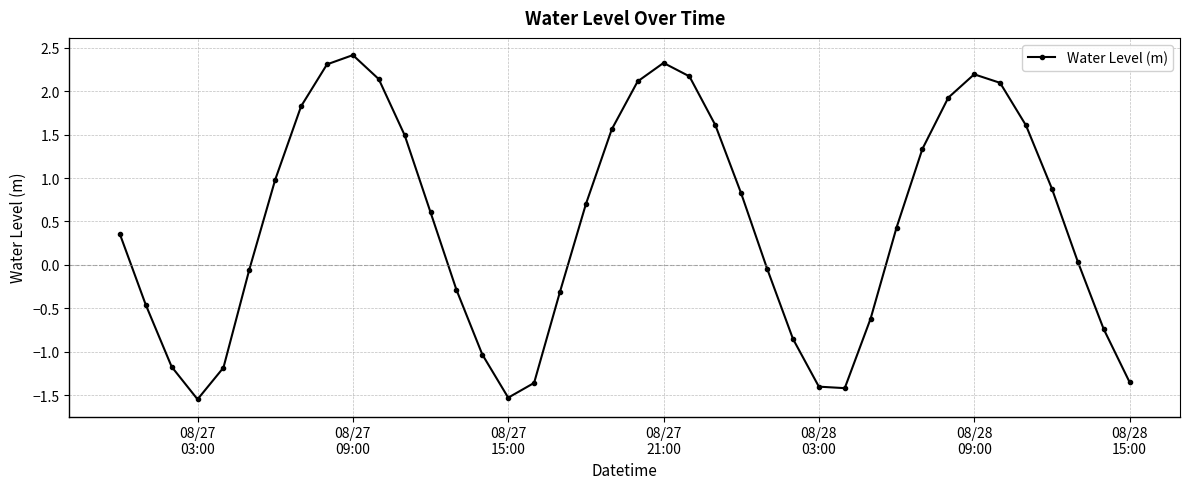

What is the value of the 37th point from the left?

0.9